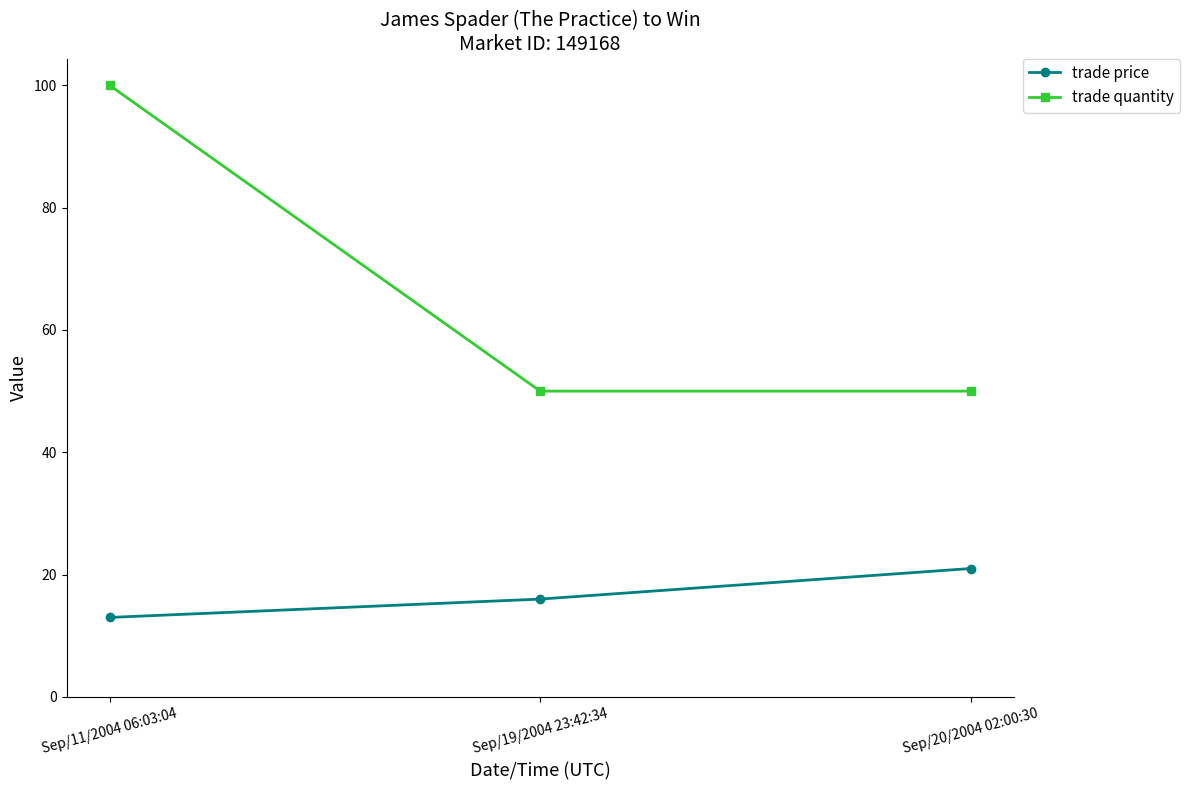

What is the label of the 1st point from the left?

Sep/11/2004 06:03:04